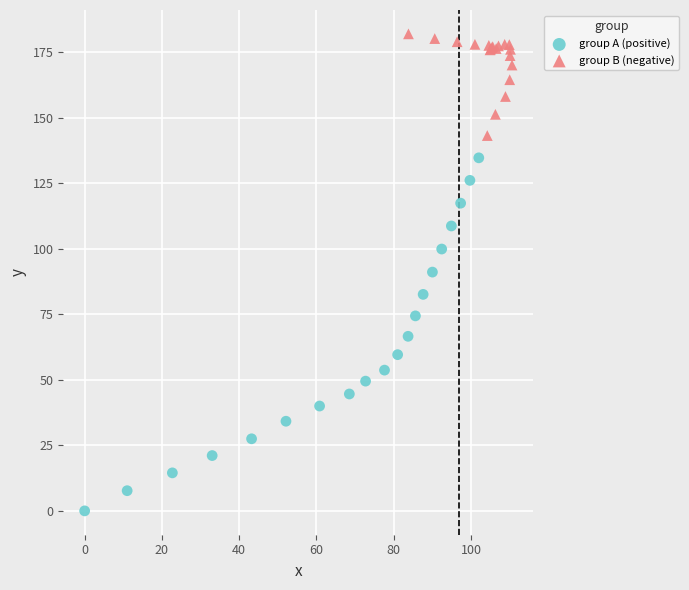

Which series reaches the minimum Y coordinate?

group A (positive)